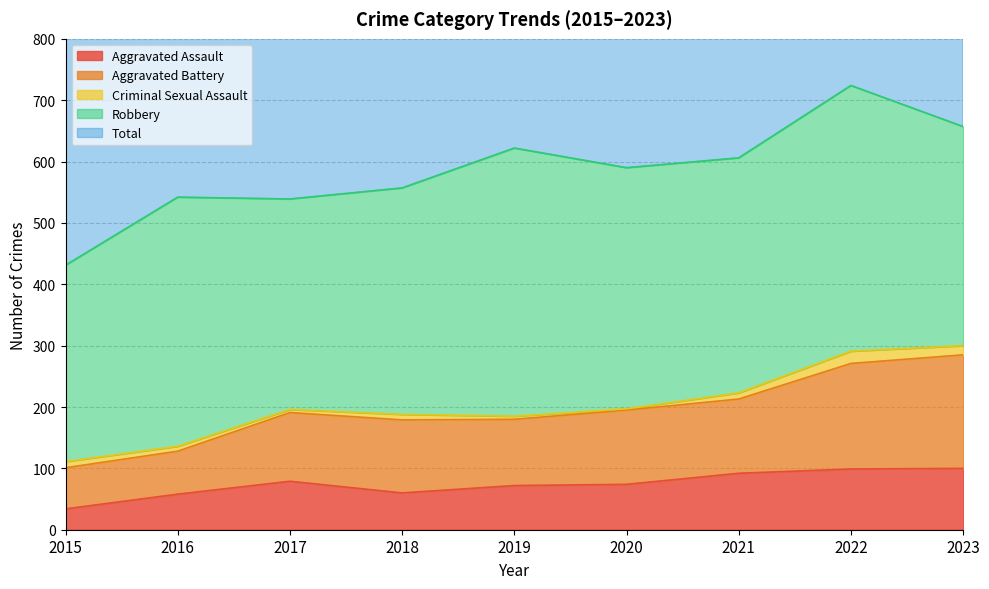

True or false: Aggravated Assault and Aggravated Battery intersect in this chart.

False